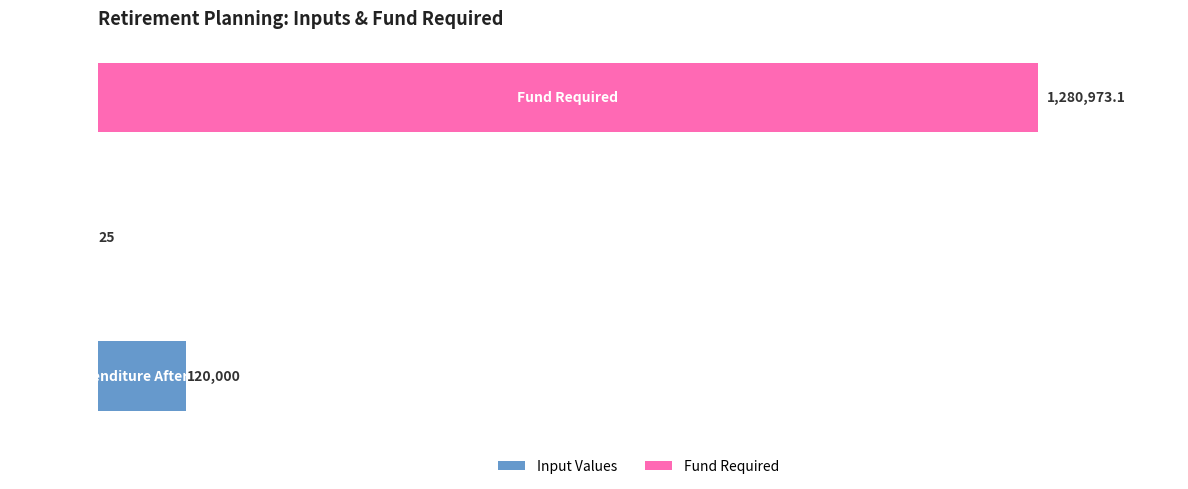

Are the bars horizontal?

Yes